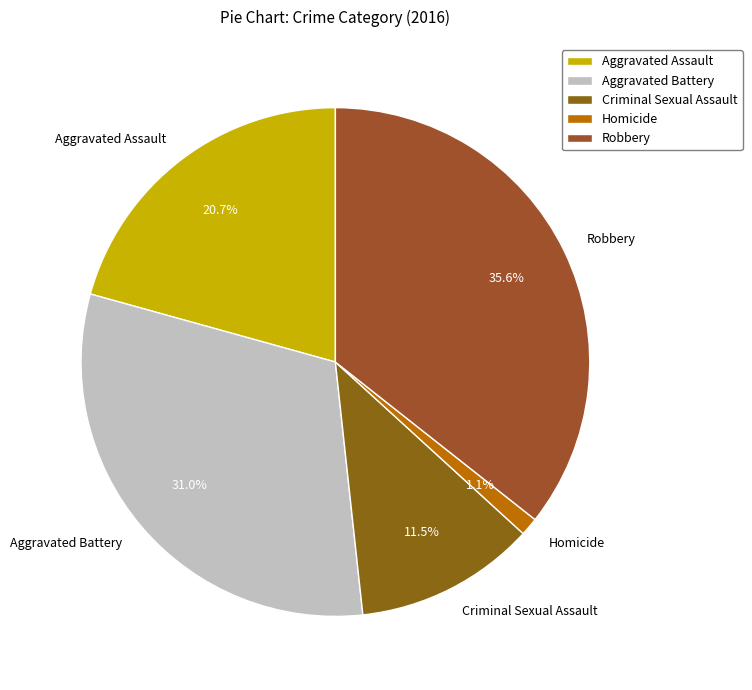

Rank the categories by value from highest to lowest.

Robbery, Aggravated Battery, Aggravated Assault, Criminal Sexual Assault, Homicide